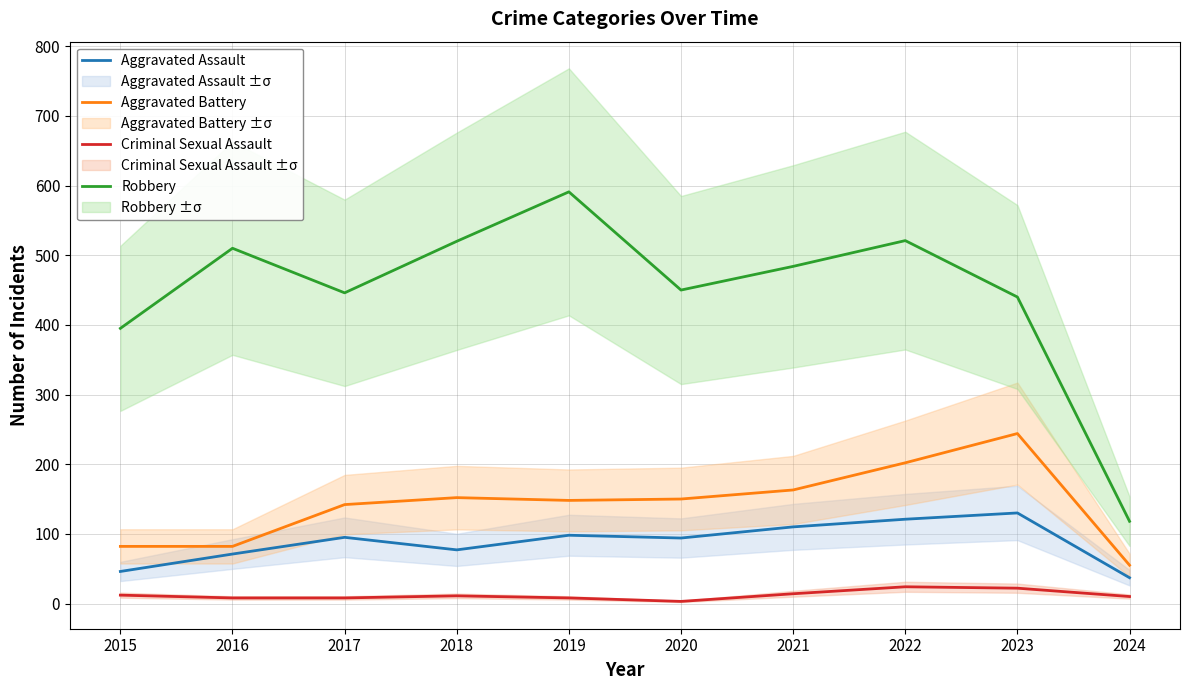

Is the value of Aggravated Assault at 2022 greater than the value of Aggravated Battery at 2020?

No